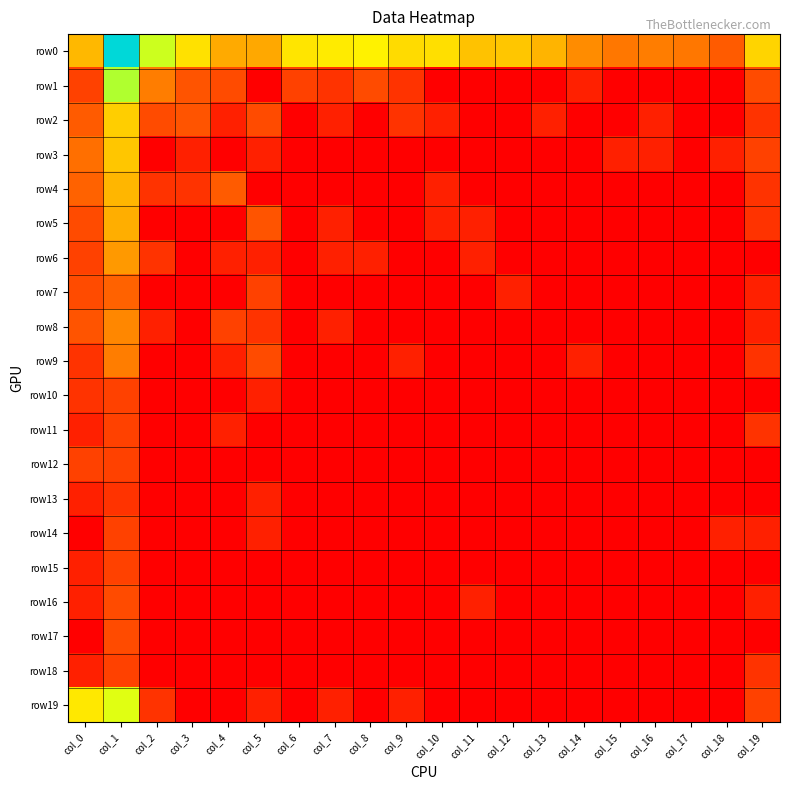

Rank the series at col_2 from highest to lowest value.

row0, row1, row2, row4, row6, row19, row8, row3, row5, row7, row9, row10, row11, row12, row13, row14, row15, row16, row17, row18